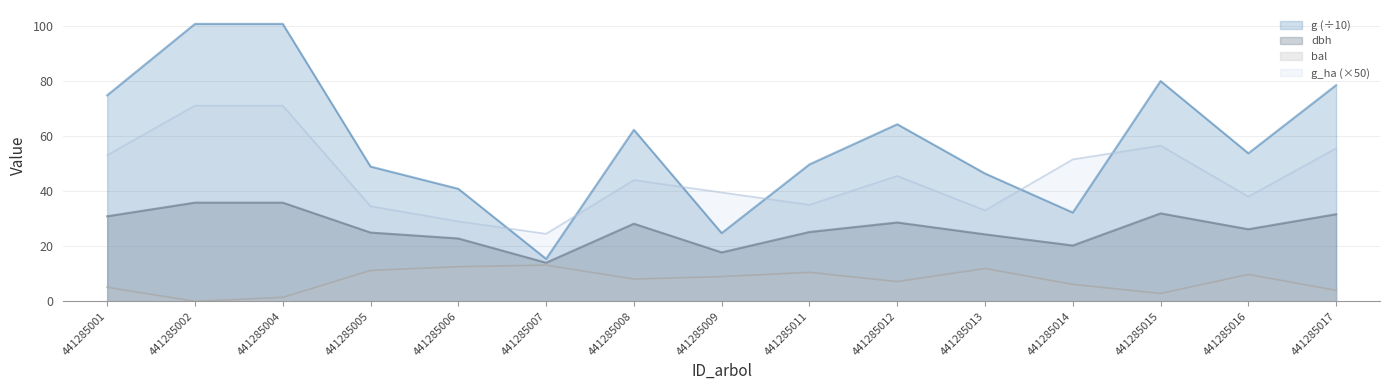

What is the total value across all series at 441285001?

163.7